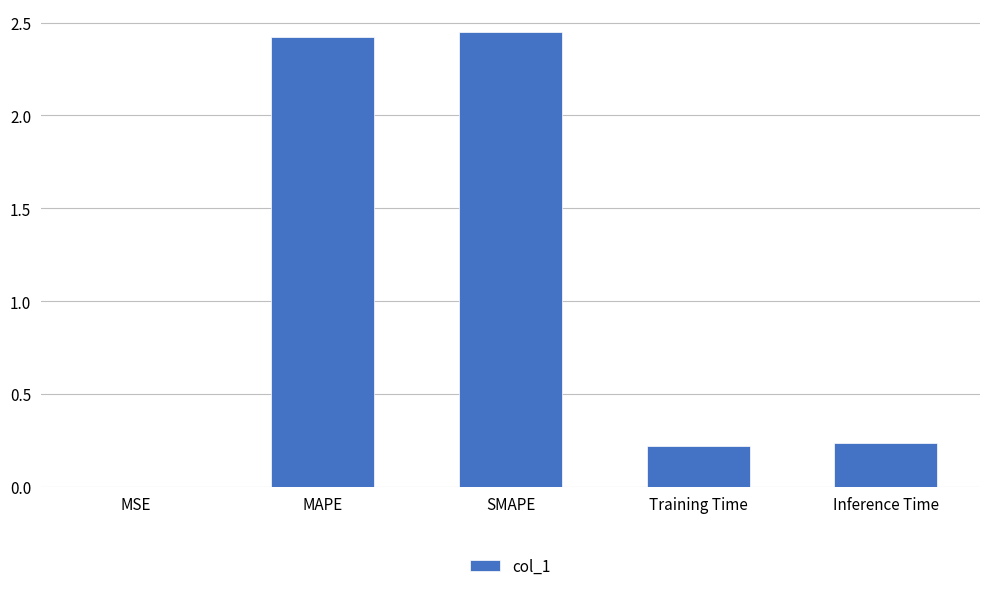

True or false: the data shows 0.0 at MSE.

True